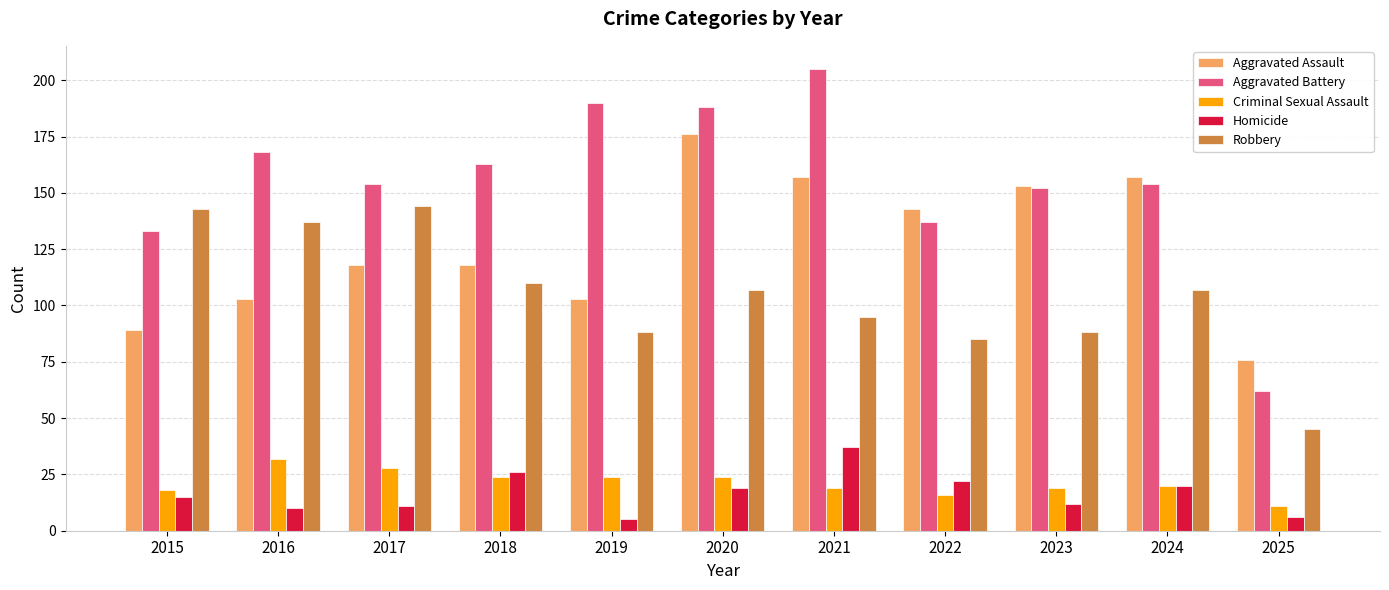

The Criminal Sexual Assault series shows 18 at 2015. True or false?

True